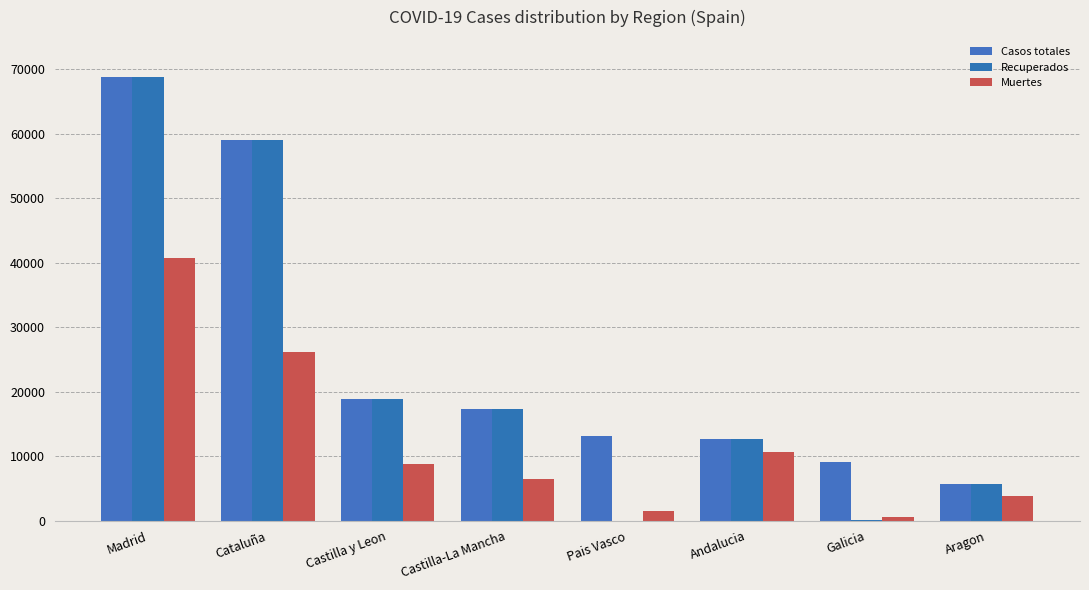

What is the sum of all Recuperados values?

182439